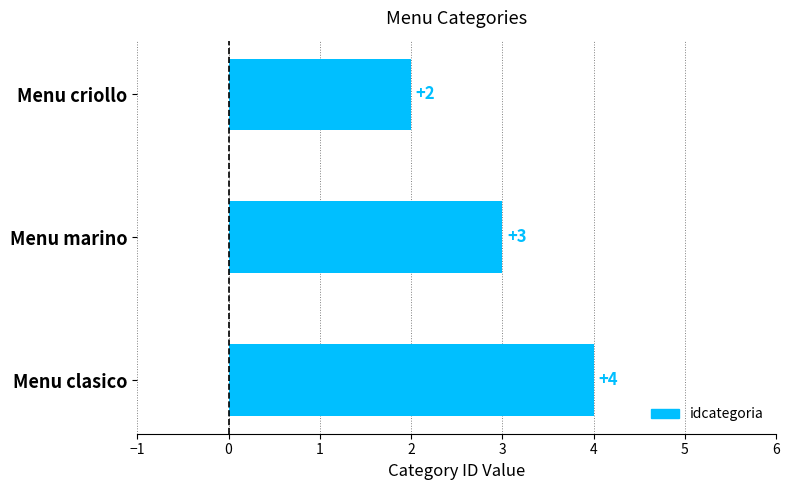

Are the bars grouped side by side (vs. stacked)?

No